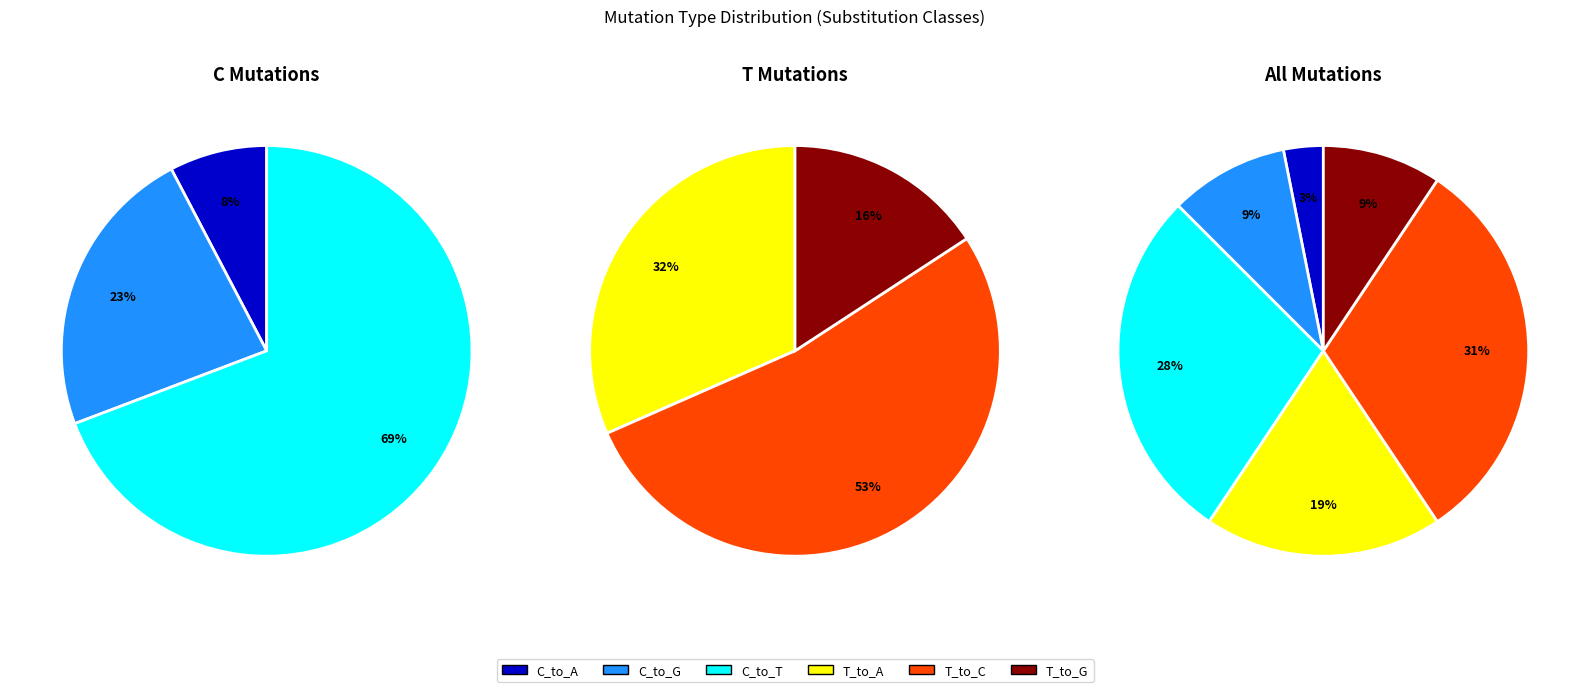

Which slice is the smallest?

C_to_A